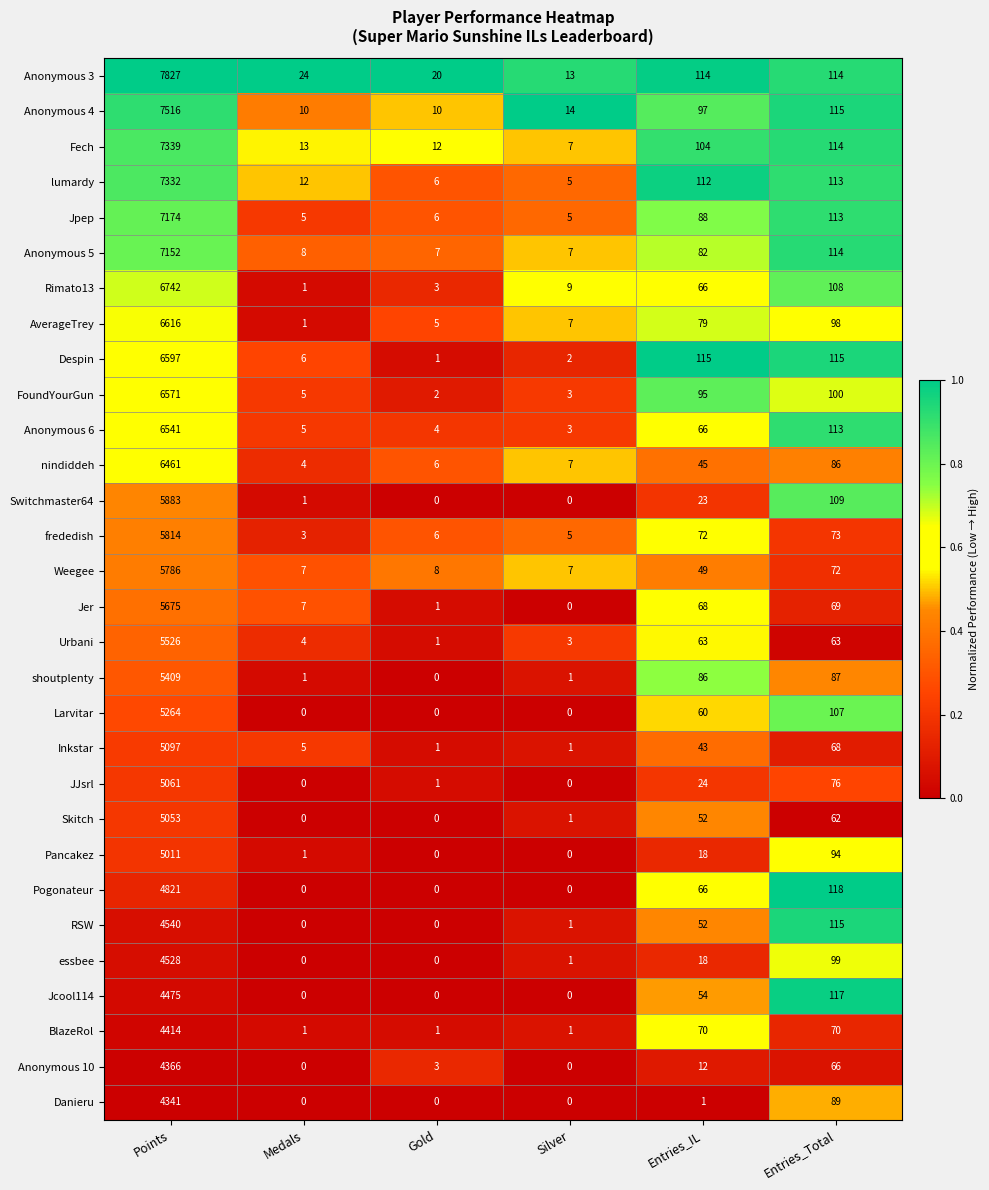

What is the minimum value for Fech?

7